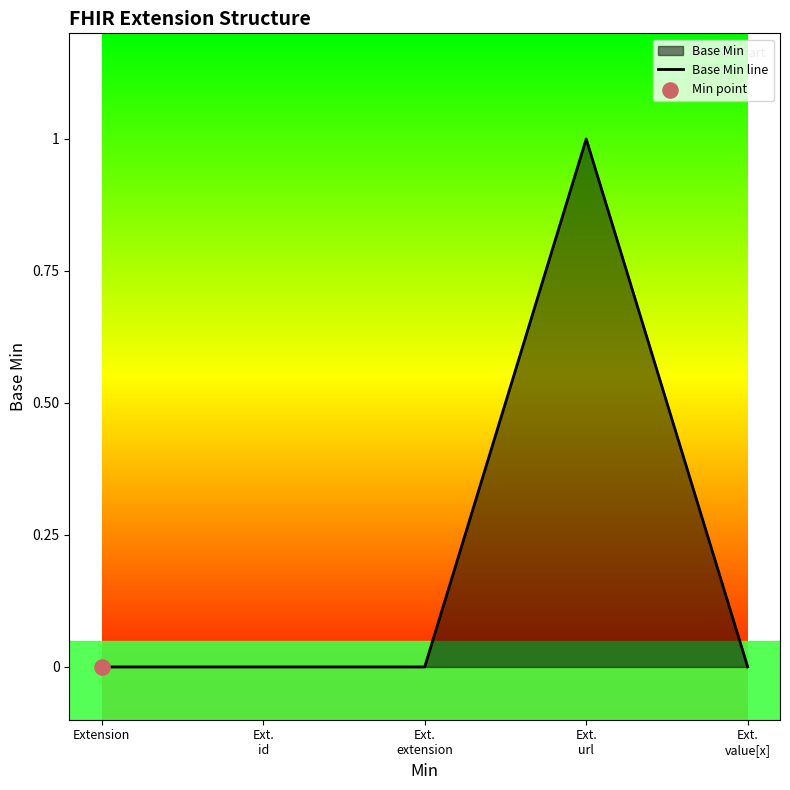

Between Ext.
id and Extension, which is larger?

Ext.
id